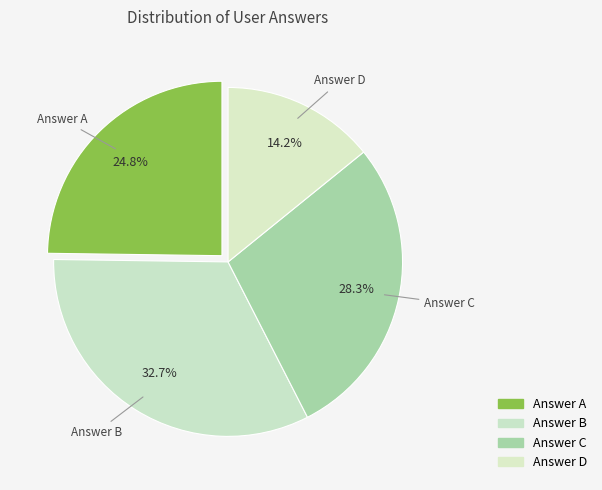

Rank the categories by value from lowest to highest.

d, a, c, b